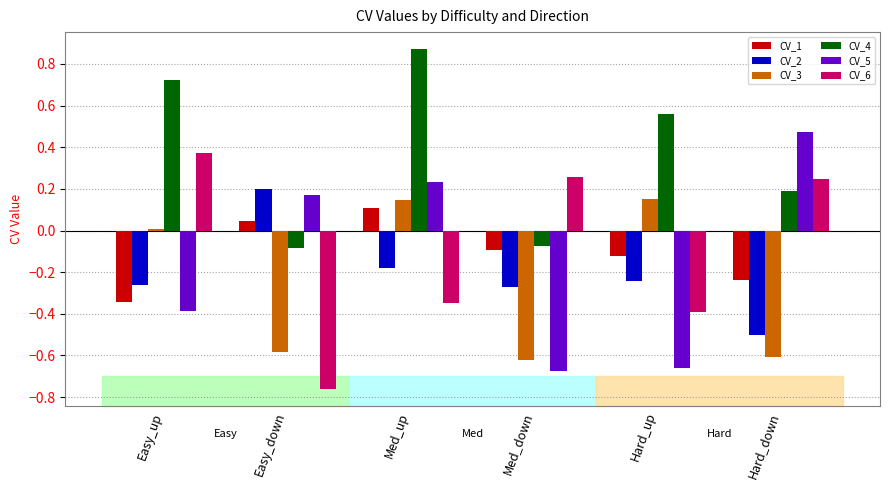

What is the label of the 1st bar from the right?

Hard_down